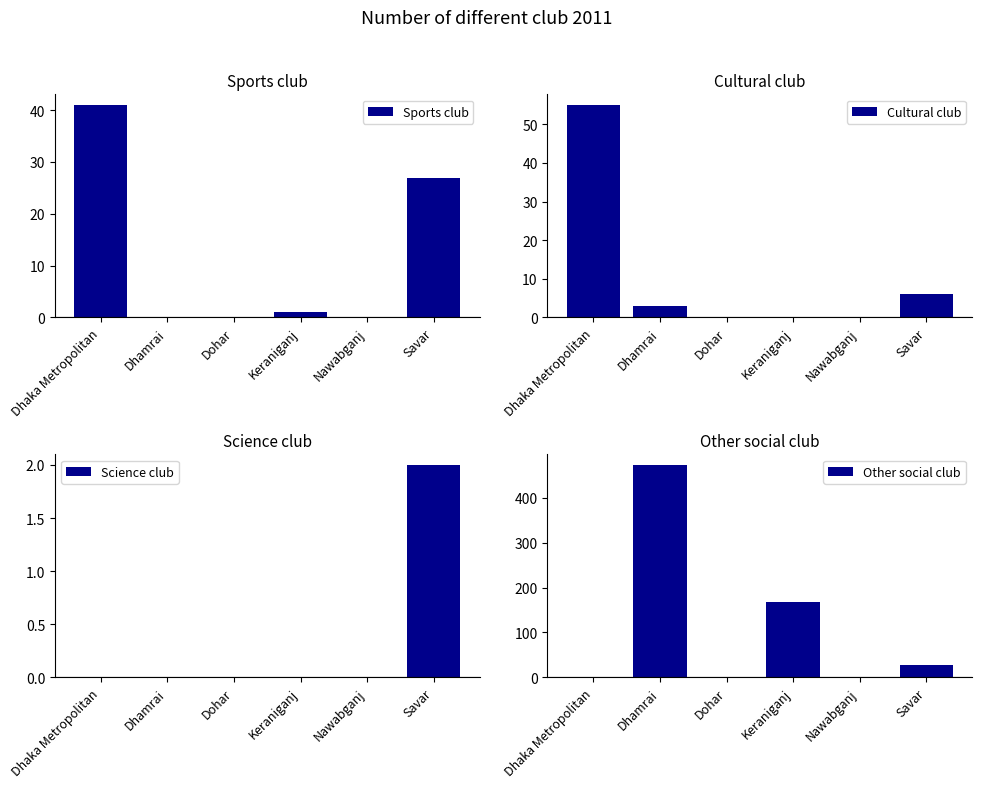

Reading left to right, what are all the values shown in this chart?

Sports club: 41	0	0	1	0	27
Cultural club: 55	3	0	0	0	6
Science club: 0	0	0	0	0	2
Other social club: 0	473	1	167	1	28